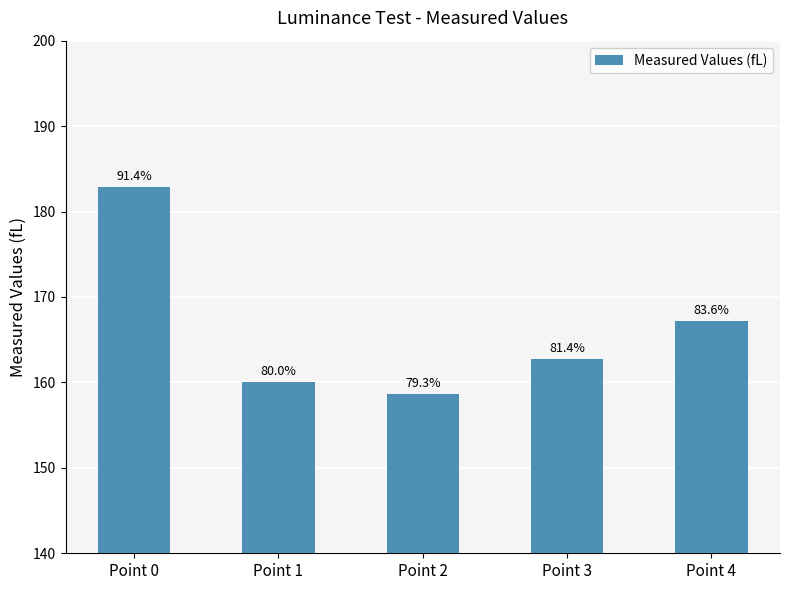

Are the bars horizontal?

No